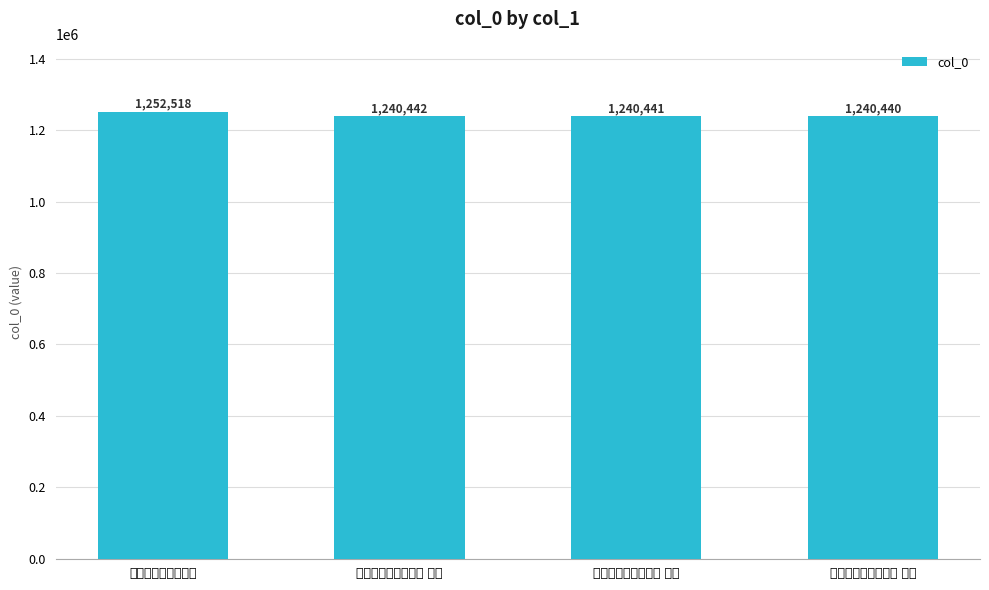

Reading left to right, extract all data points from this chart.

1252518	1240442	1240441	1240440